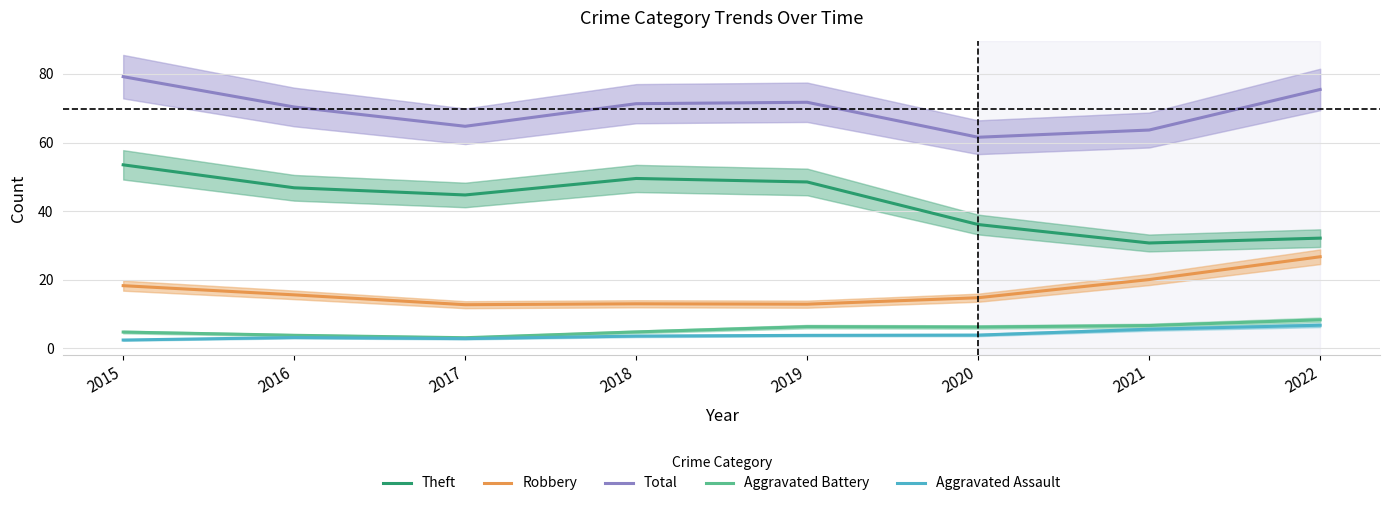

Count the number of data series in this chart.

5